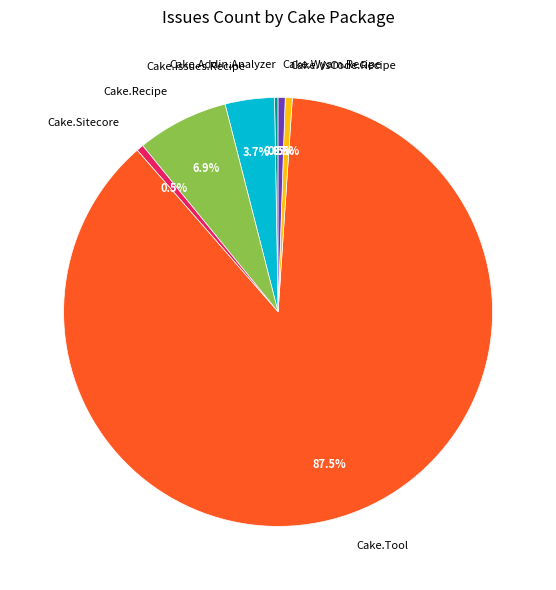

To the nearest percent, what is the difference between the largest and smallest slice percentages?

87%